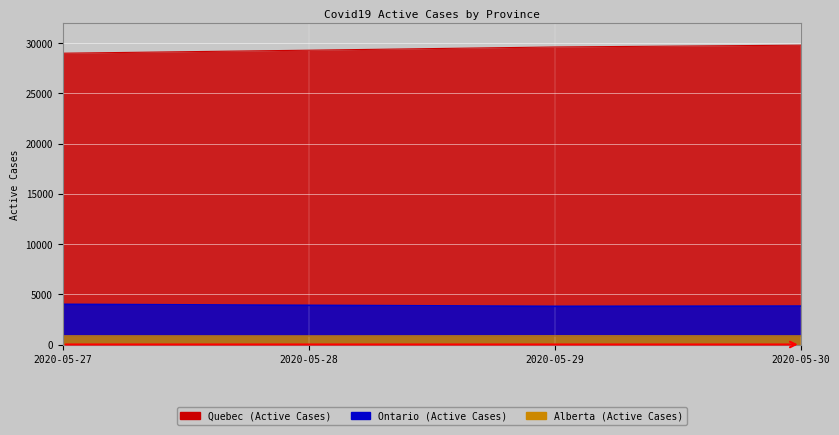

At which category is the sum across all series the highest?

2020-05-30